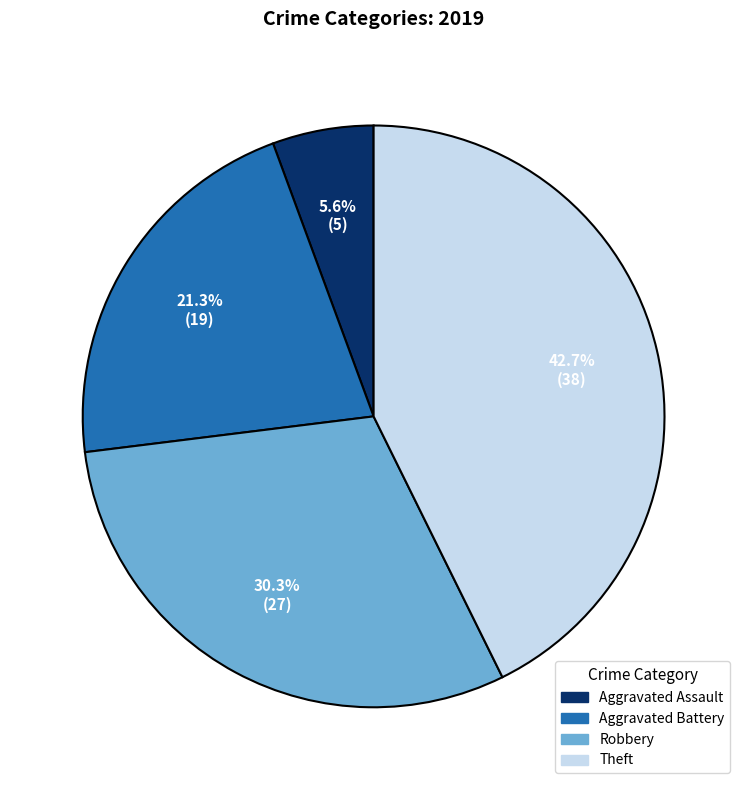

To the nearest percent, what is the difference between the largest and smallest slice percentages?

37%